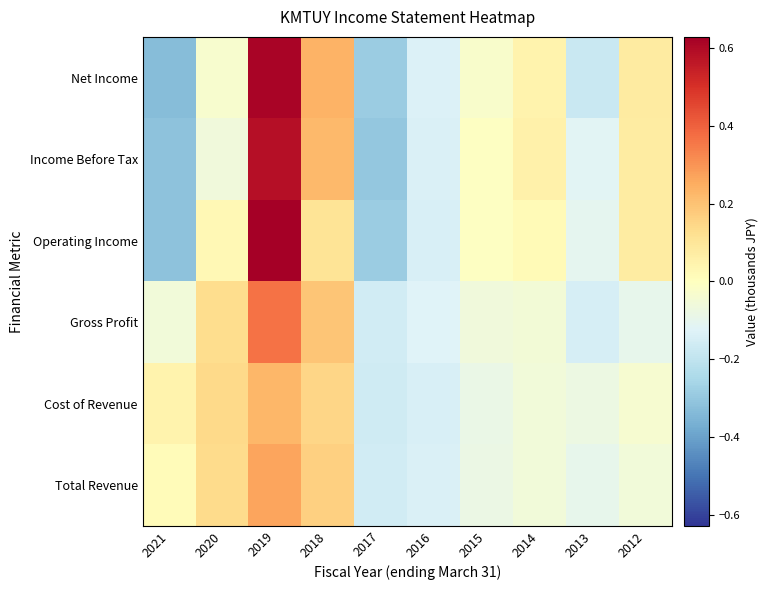

At how many categories does at least one series exceed 0?

6